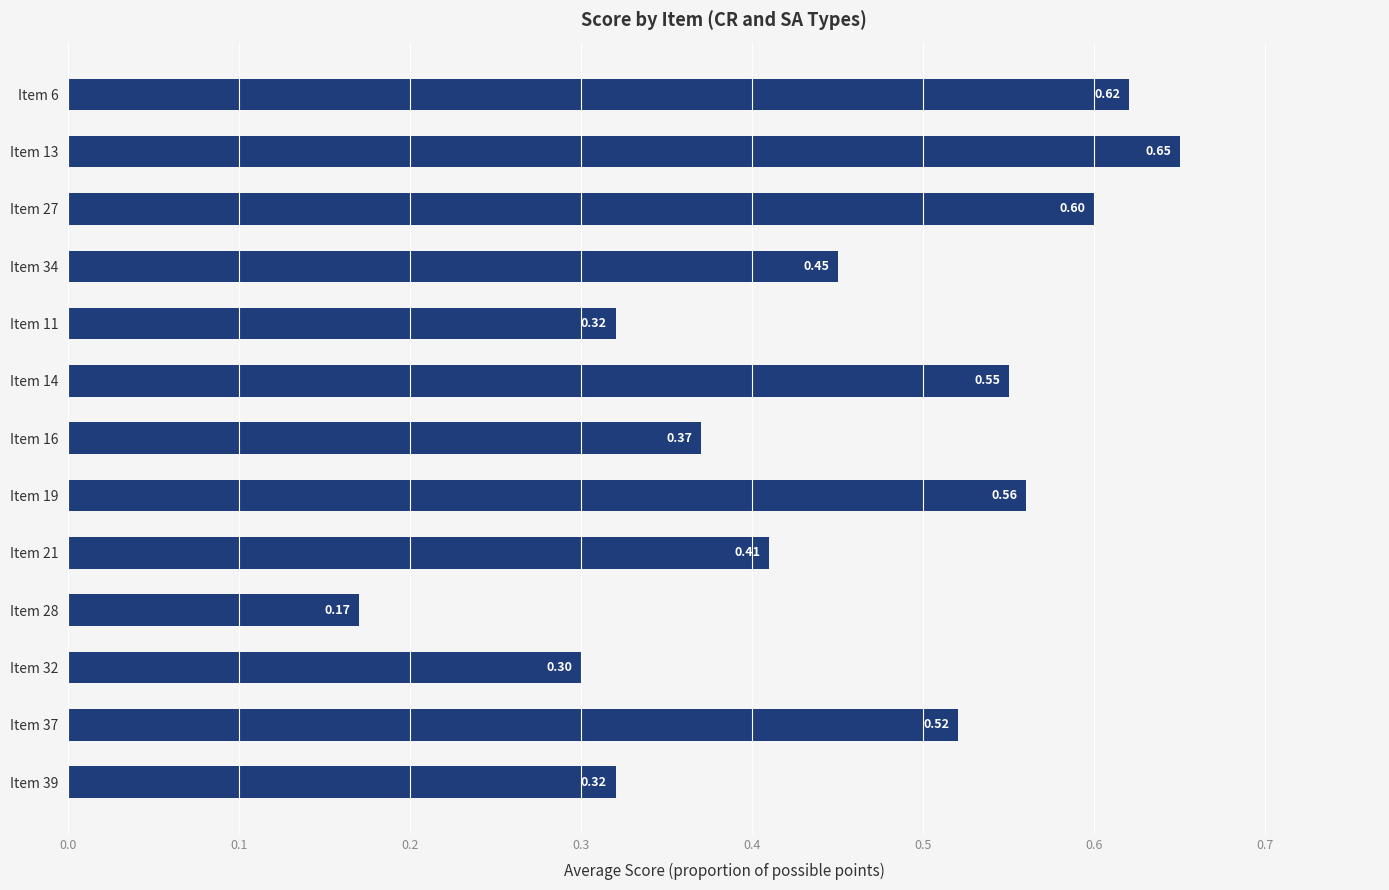

Count the values in the range 0 to 1.

13